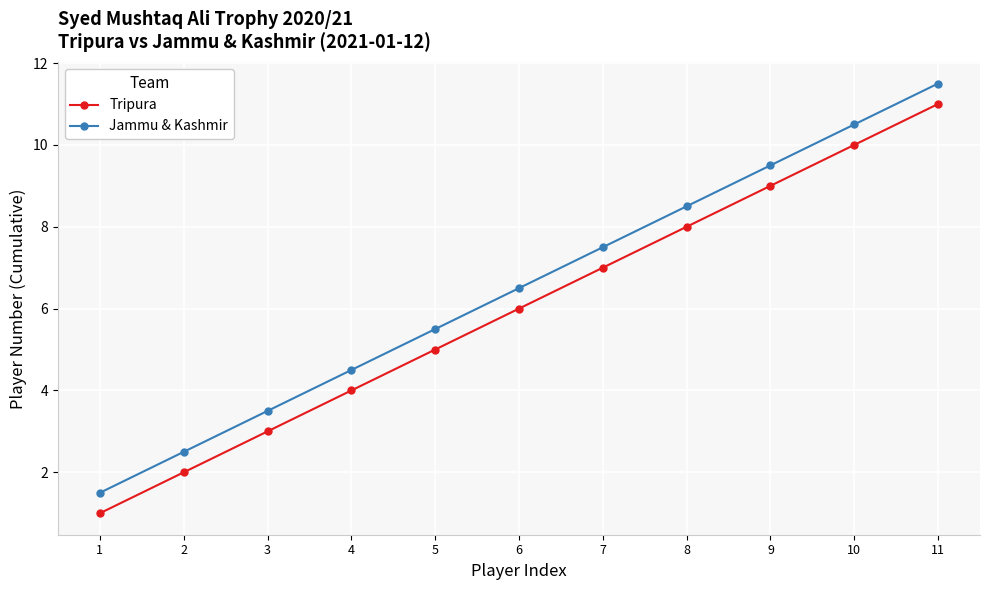

What is the difference between the maximum and minimum values in the Tripura series?

10.0